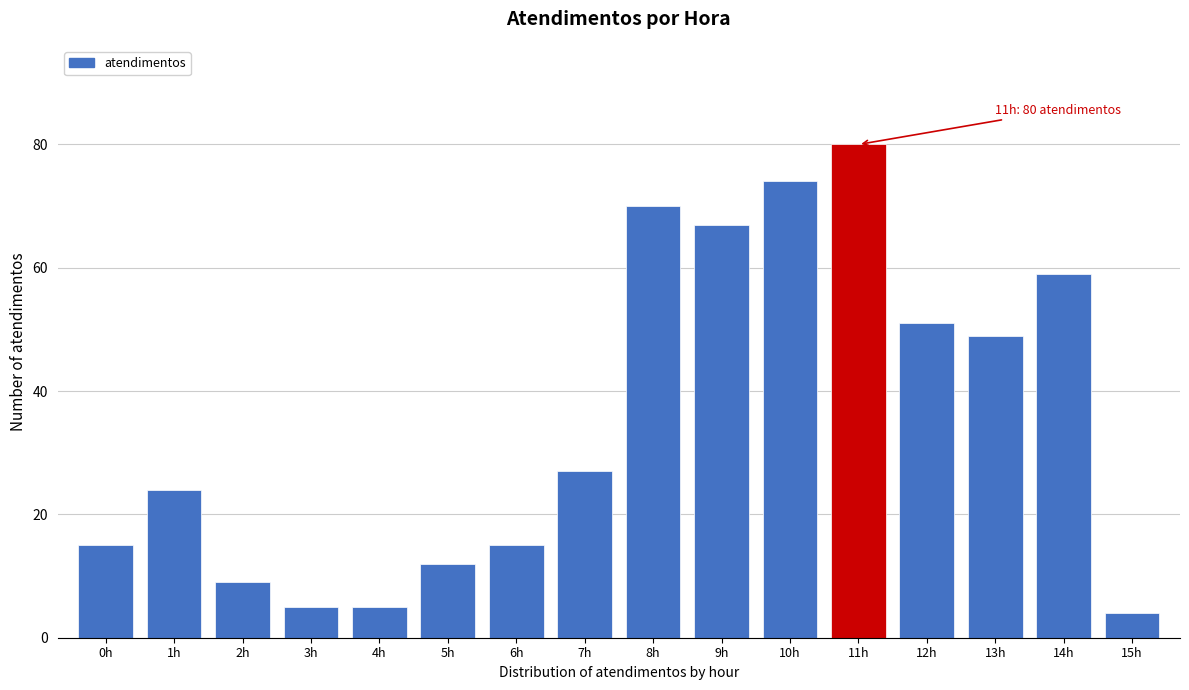

Reading right to left, extract all data points from this chart.

4	59	49	51	80	74	67	70	27	15	12	5	5	9	24	15